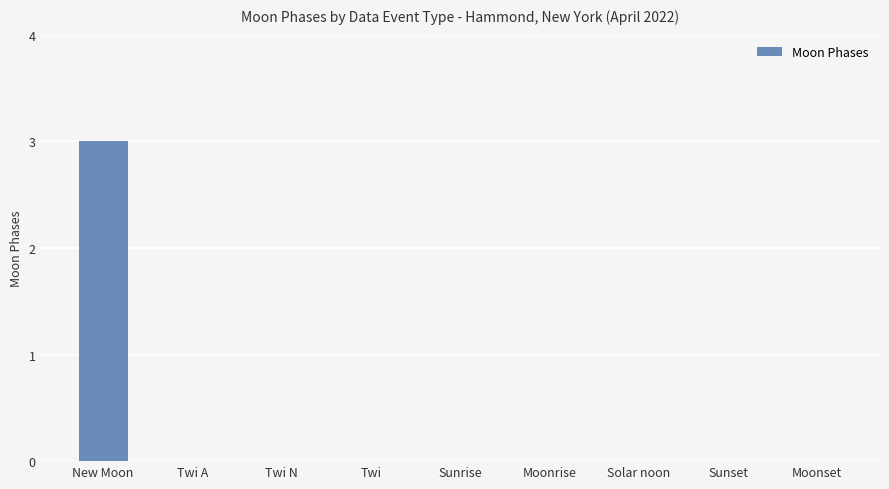

What is the sum of all values?

3